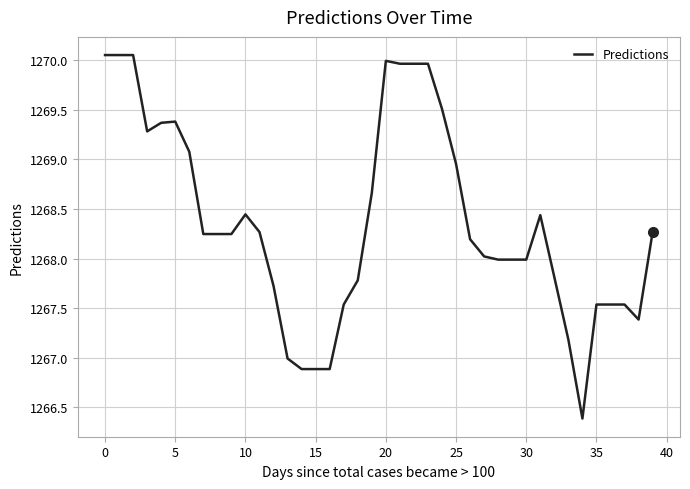

What is the difference between the maximum and minimum values?

3.7